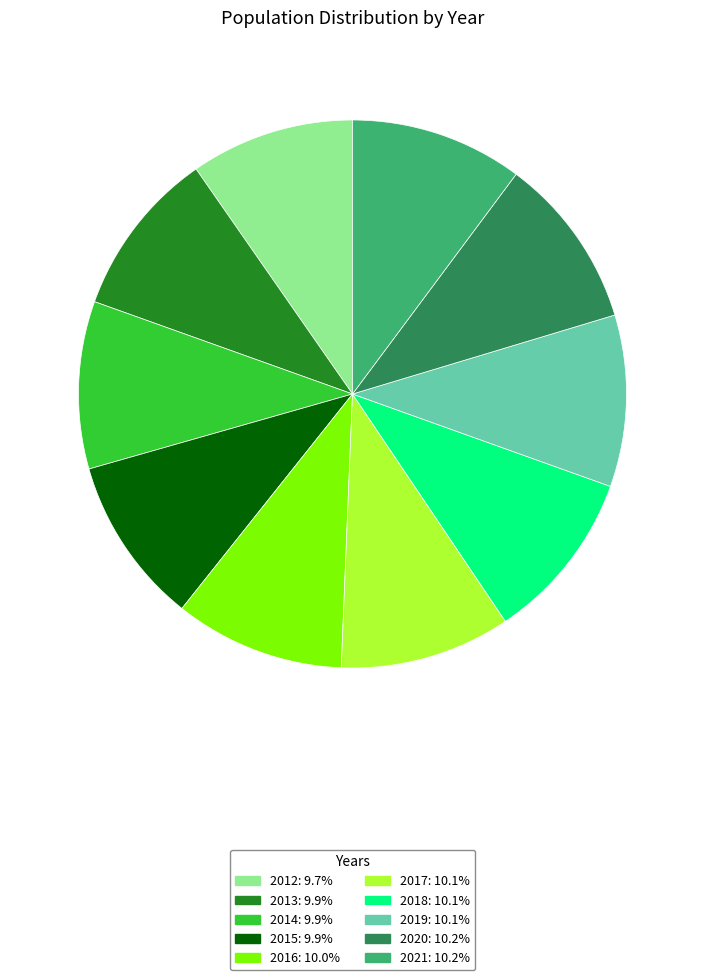

Count the number of slices in the pie.

10